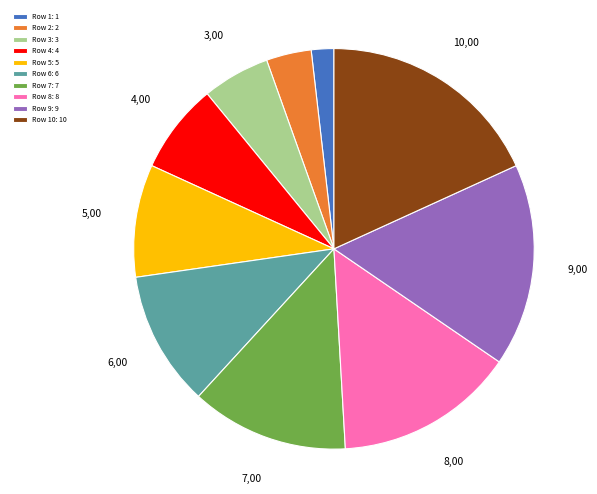

Count the number of slices in the pie.

10